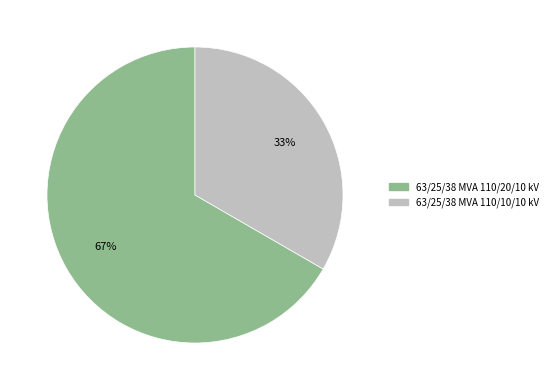

Between 63/25/38 MVA 110/20/10 kV and 63/25/38 MVA 110/10/10 kV, which is larger?

63/25/38 MVA 110/20/10 kV